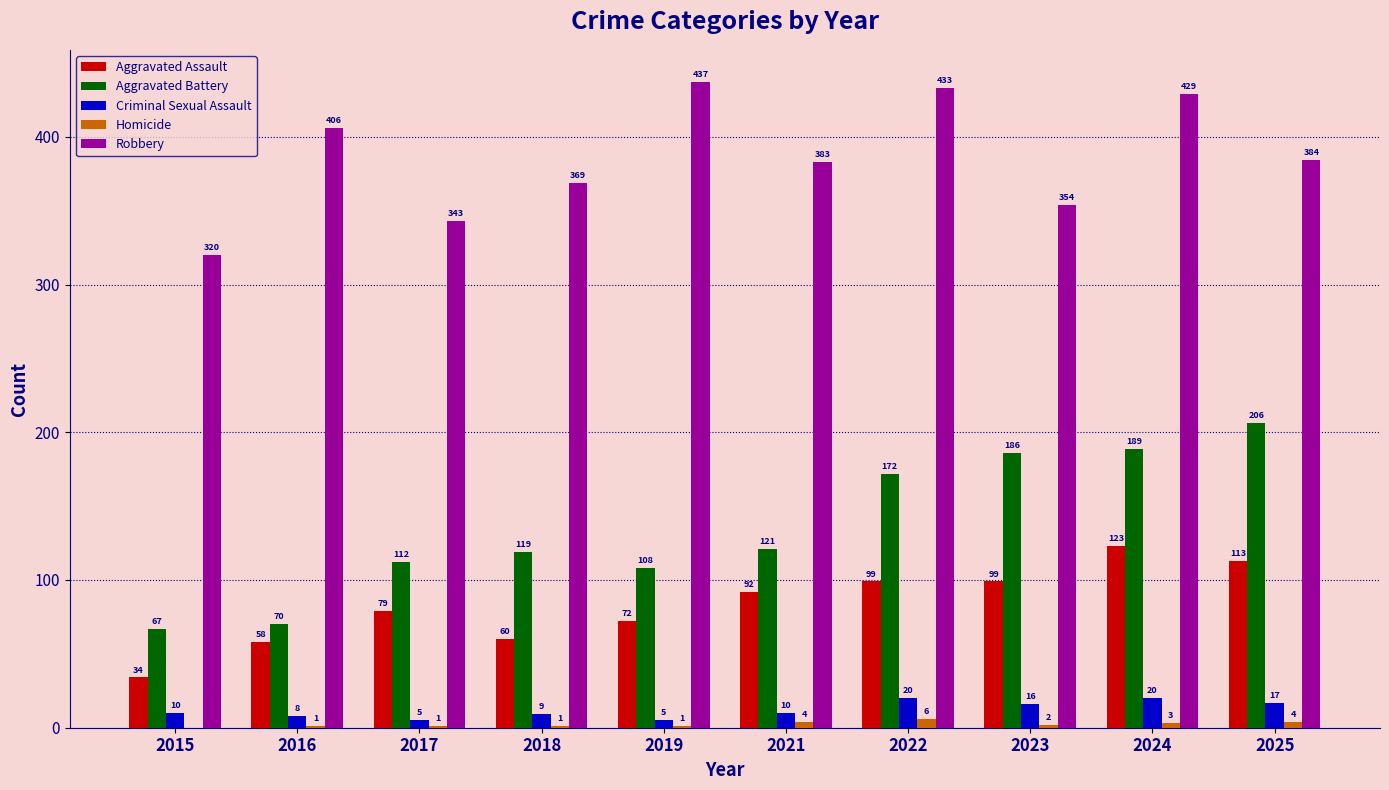

What is the difference between the Aggravated Battery values at 2023 and 2015?

119